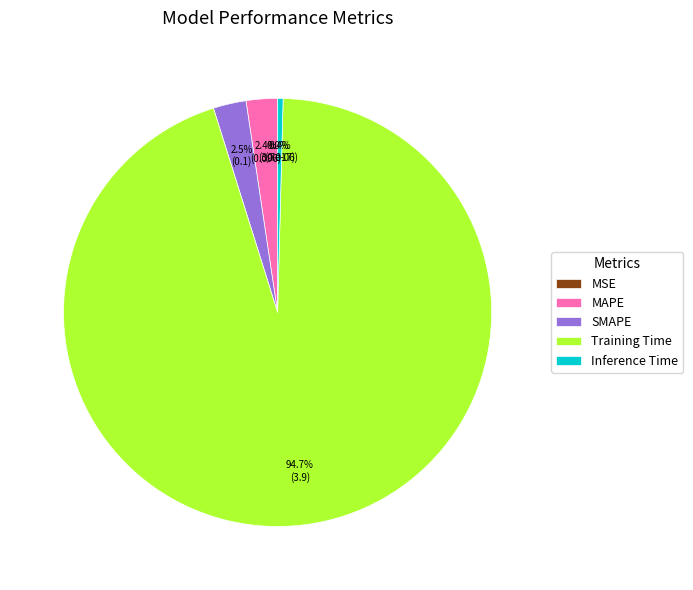

What percentage is NOT represented by SMAPE?

97.5%